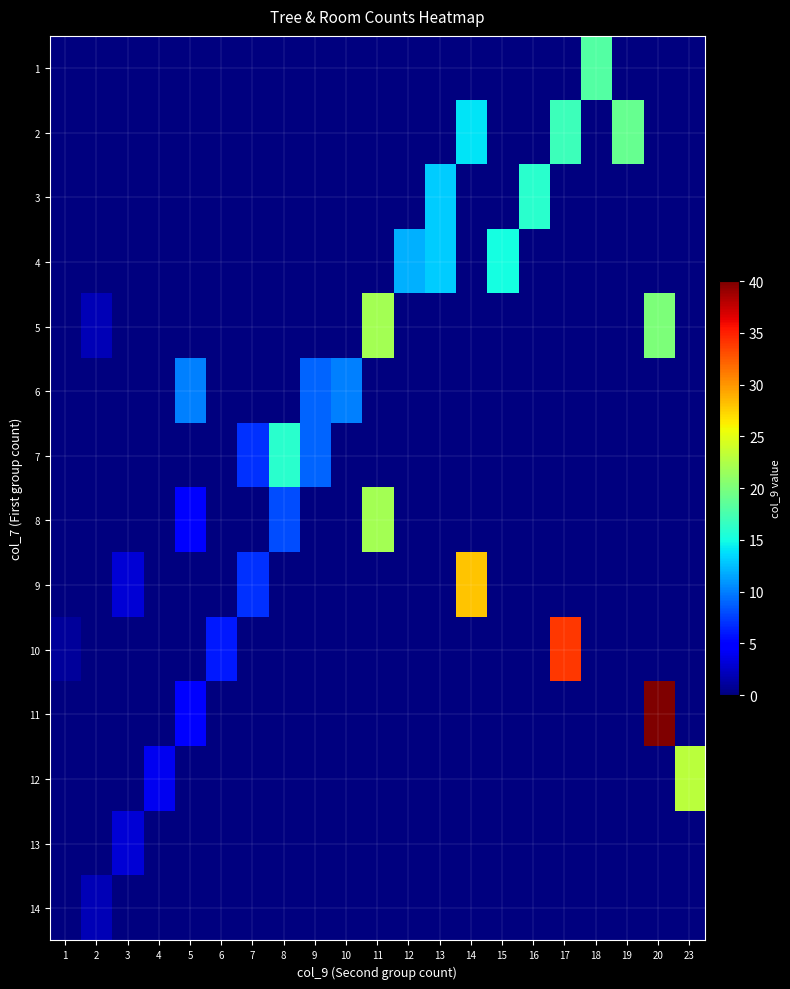

Which has a higher value, 9 or 10?

9